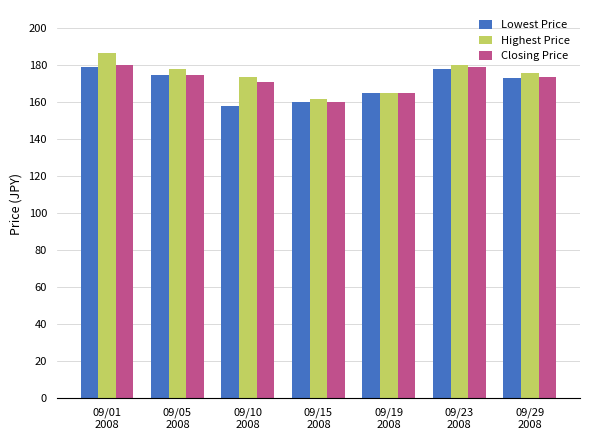

List the labels in order of Highest Price value, largest first.

09/01
2008, 09/23
2008, 09/05
2008, 09/29
2008, 09/10
2008, 09/19
2008, 09/15
2008